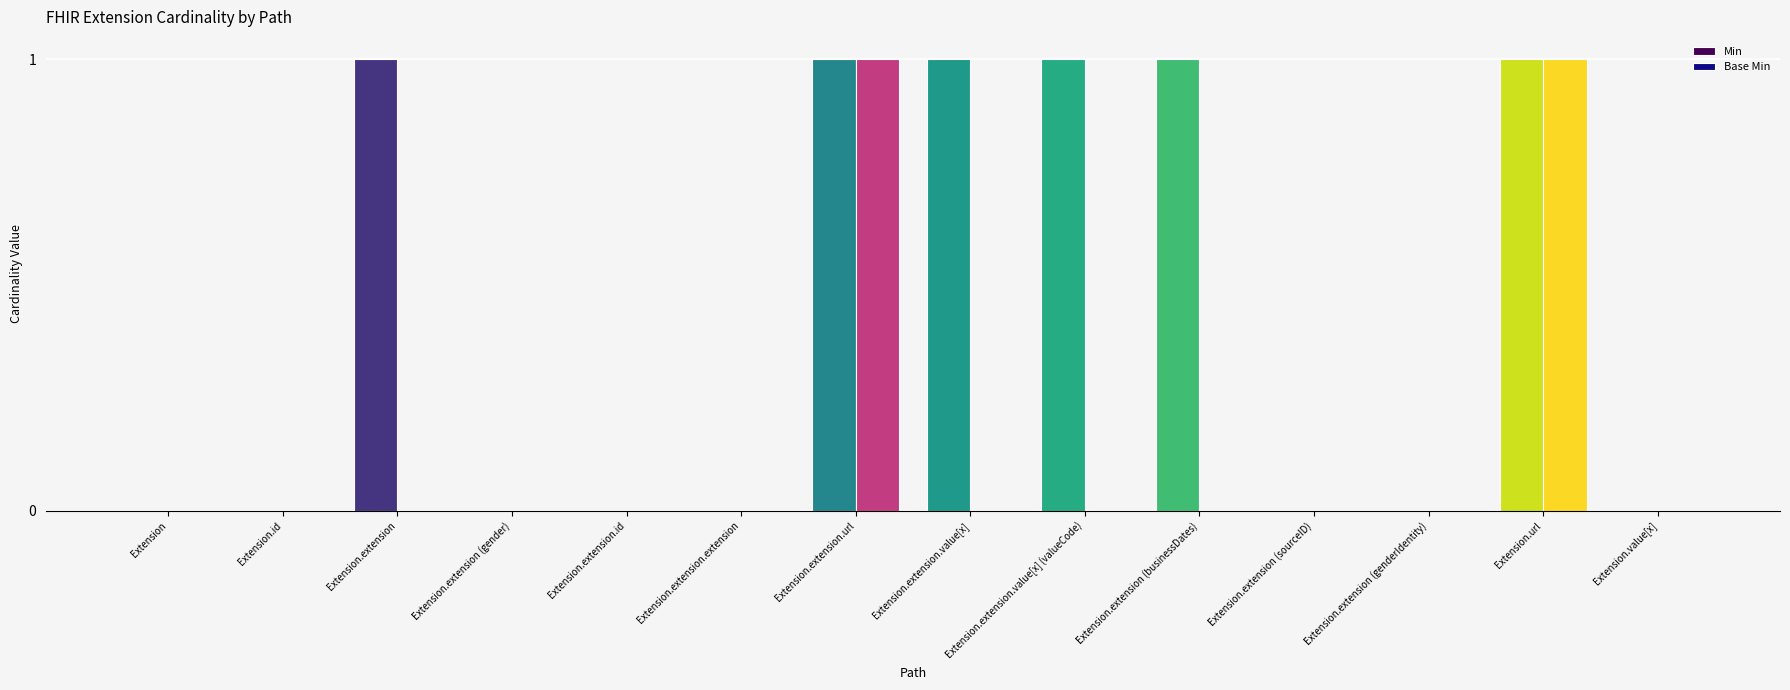

Between Extension.extension.value[x] (valueCode) and Extension.url, which series saw the biggest shift?

Base Min